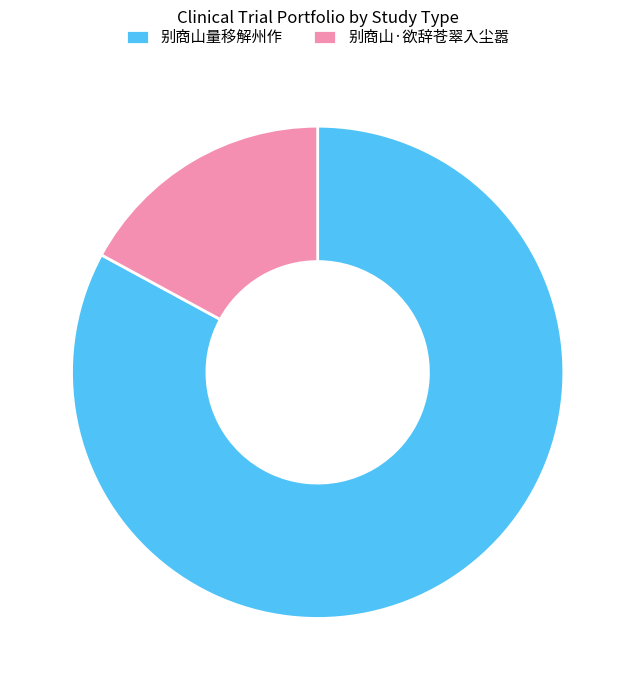

Do 别商山·欲辞苍翠入尘嚣 and 别商山量移解州作 together represent more than half of the pie?

Yes